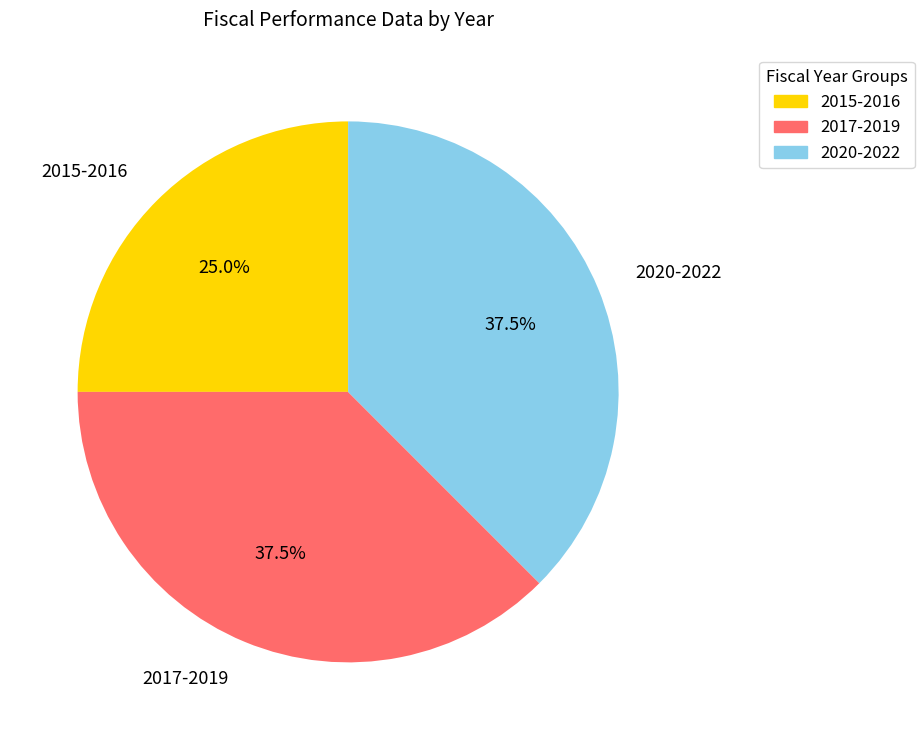

What percentage do 2015-2016 and 2017-2019 together represent?

62.5%